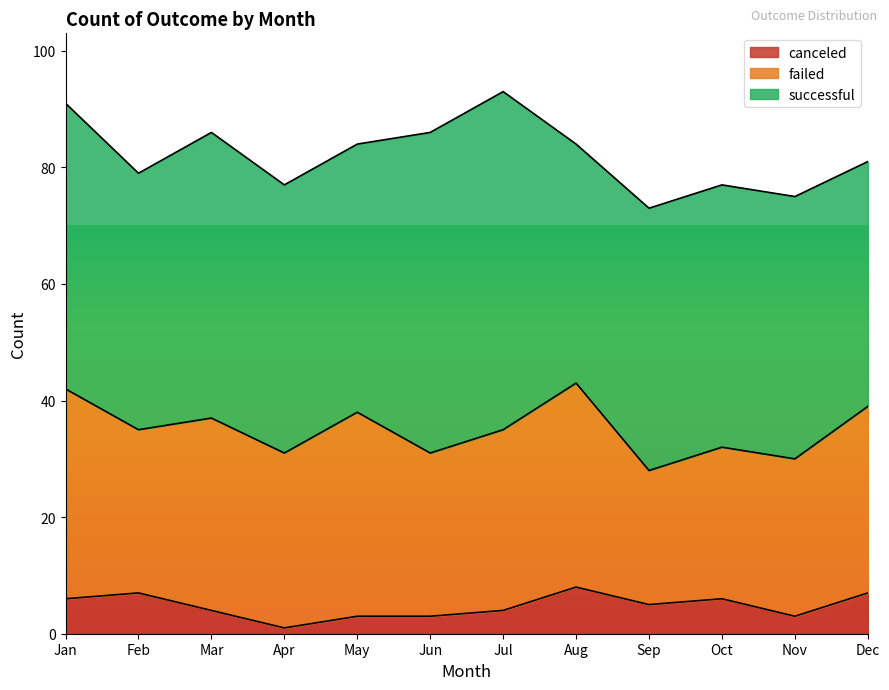

True or false: canceled has a value of 8 at Sep.

False